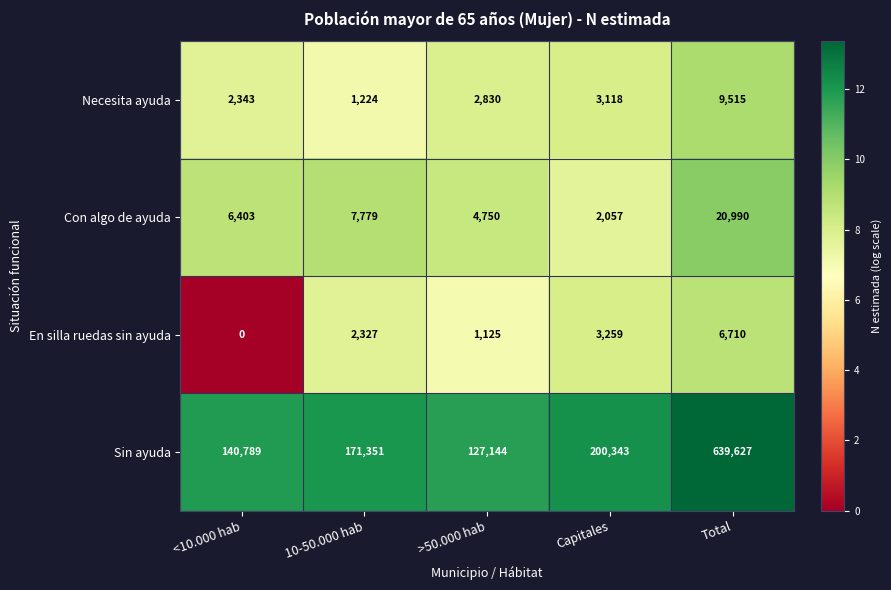

Which series has the largest total across all categories?

Sin ayuda